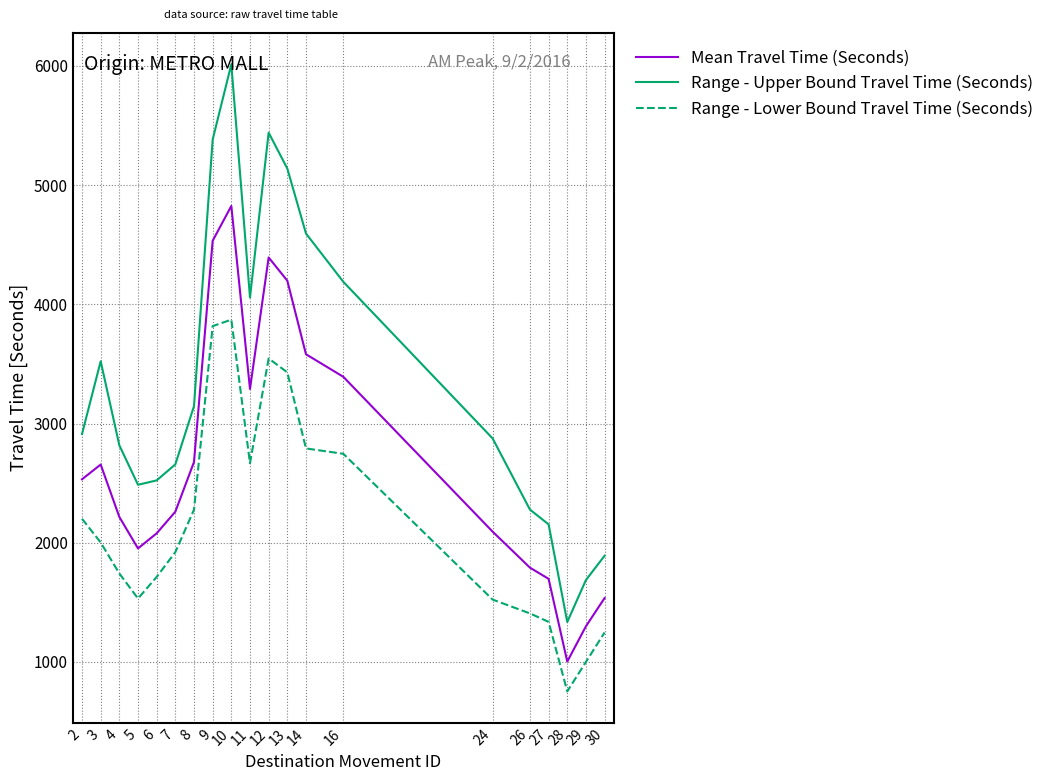

What is the approximate value of Range - Upper Bound Travel Time (Seconds) at 11?

4057